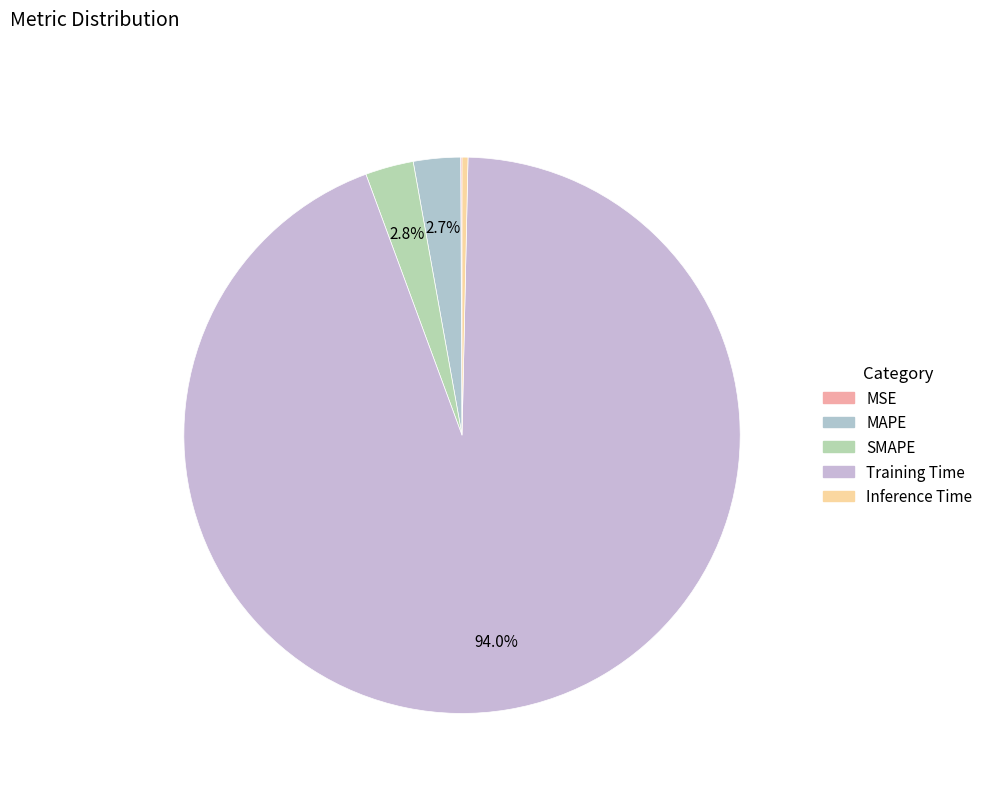

The Training Time slice represents 94% of the pie. True or false?

True